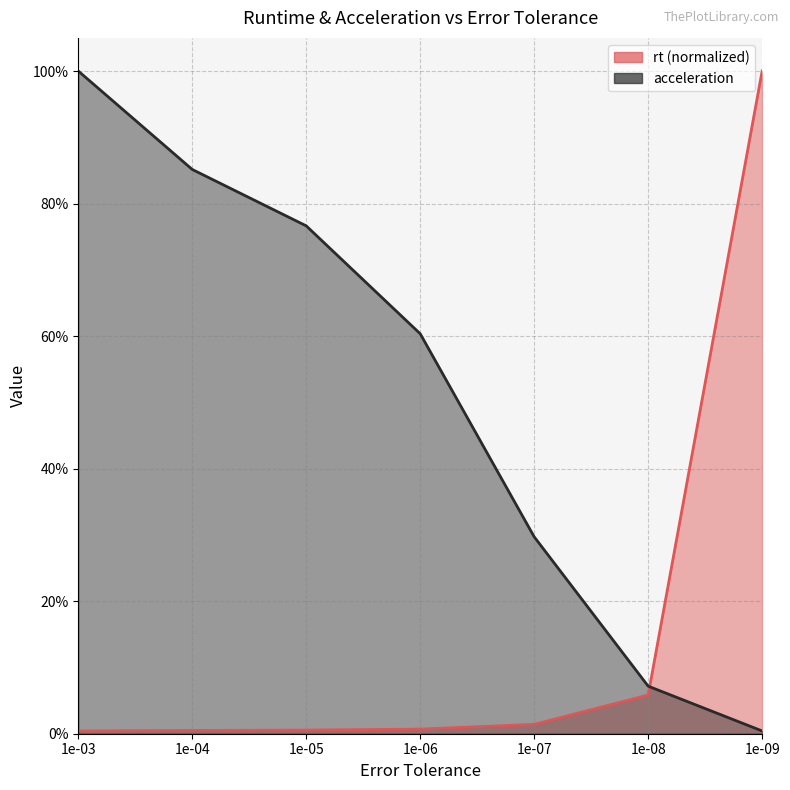

What is the maximum value shown in the chart?

1.0